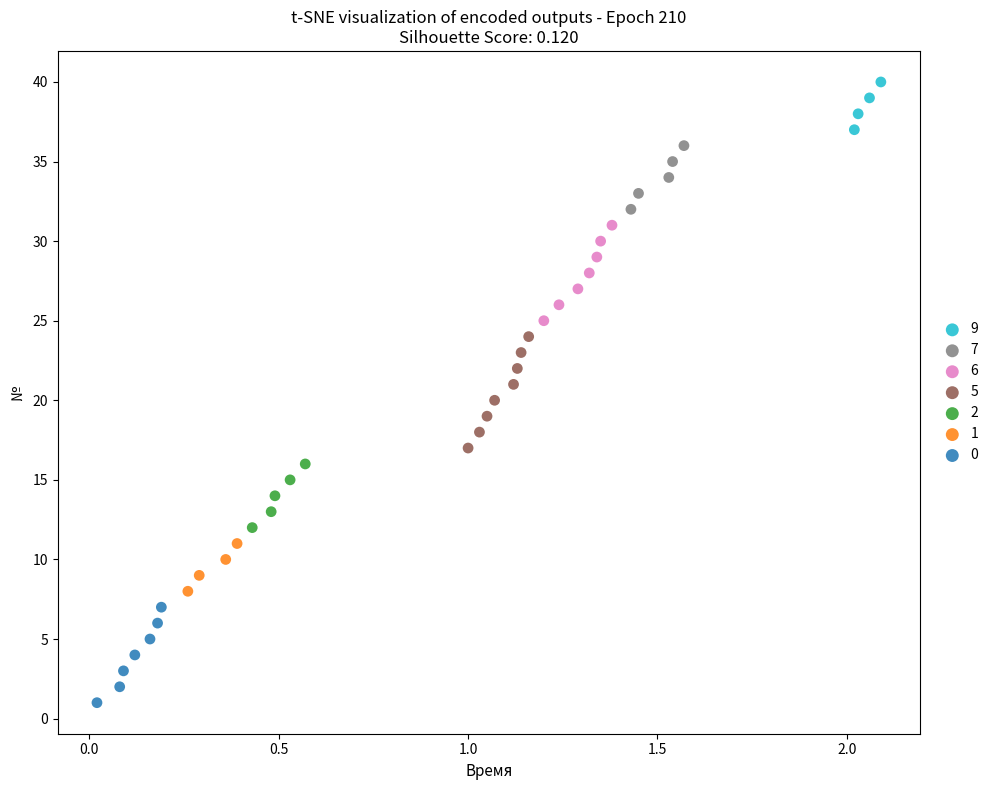

Which series reaches the maximum Y coordinate?

9